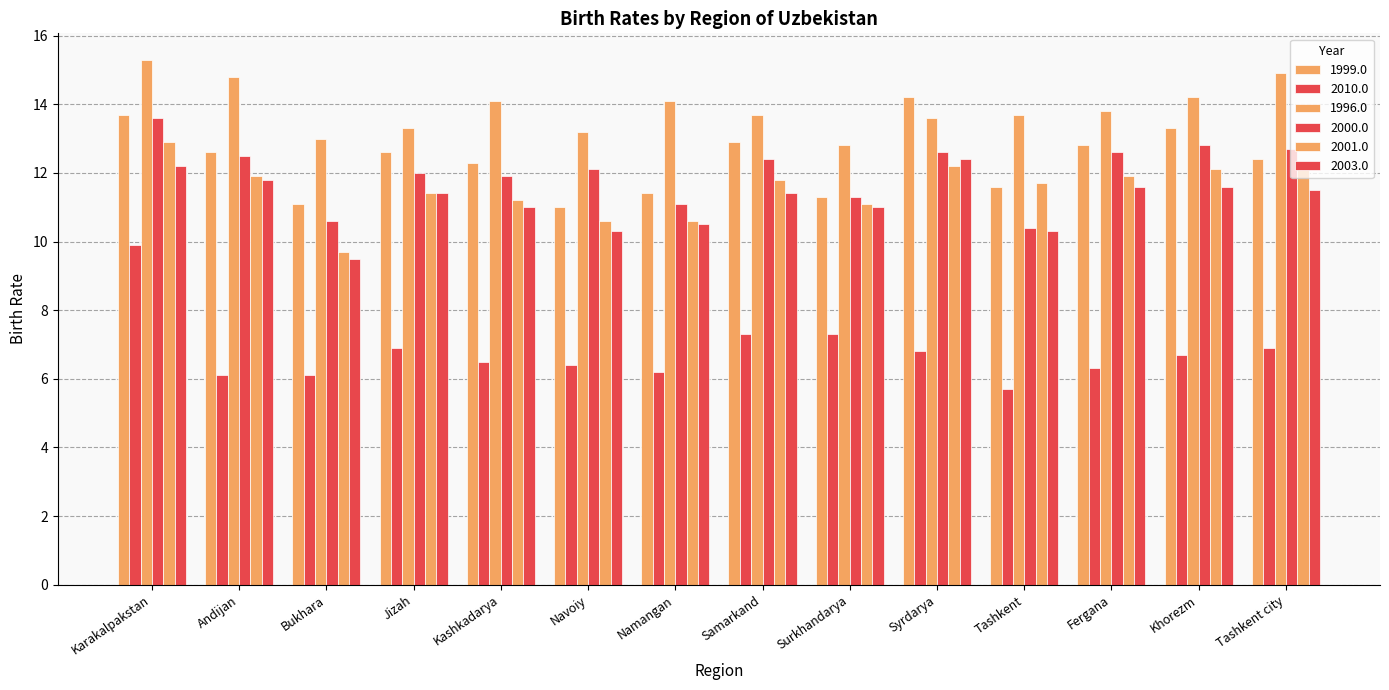

At which category is the sum across all series the highest?

Karakalpakstan